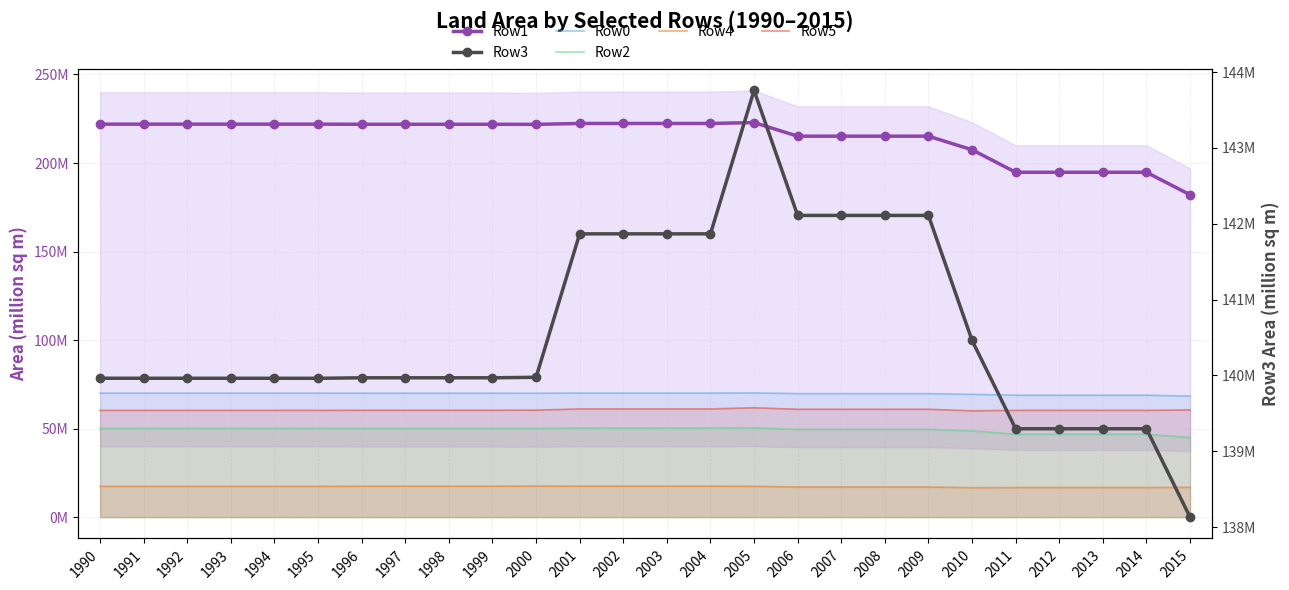

Which series has the largest total across all categories?

Row1